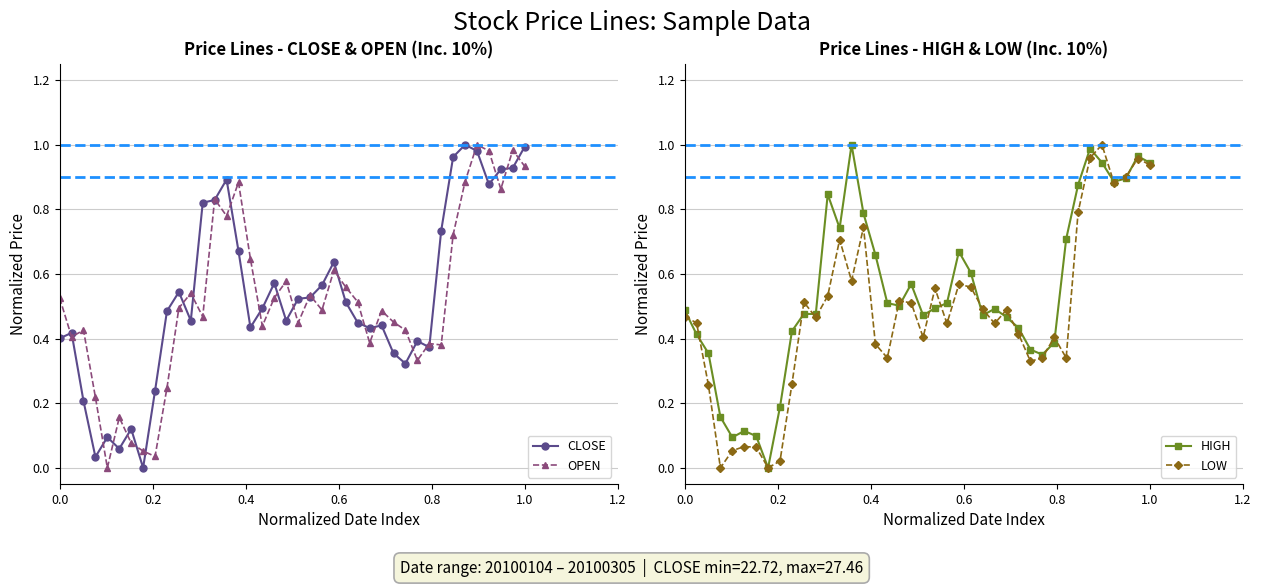

True or false: OPEN has more than 1 interior local peaks.

True